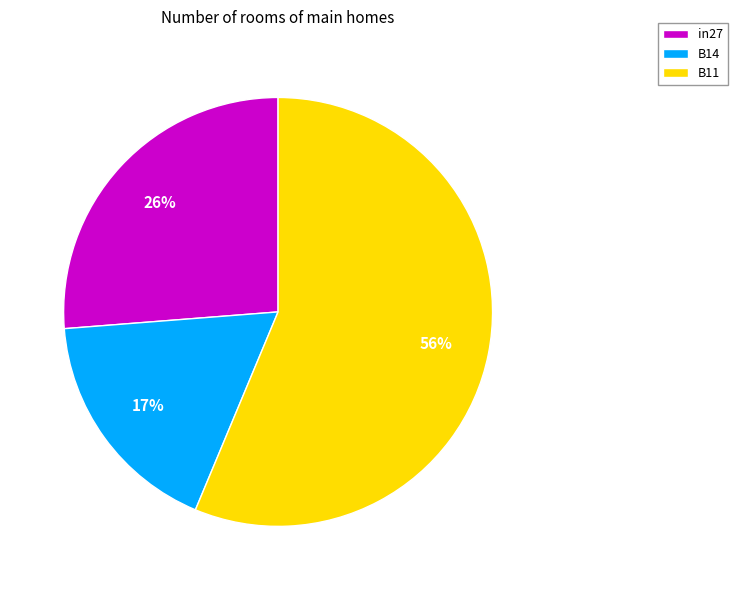

What percentage is the B14 slice, to the nearest percent?

17%